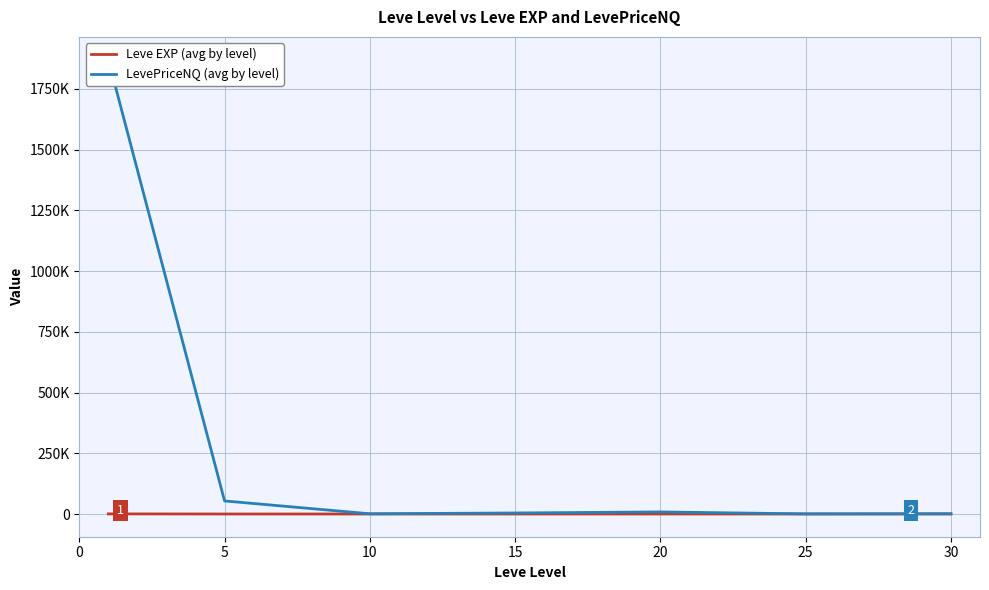

What is the sum of all LevePriceNQ (avg by level) values?

1939392.3